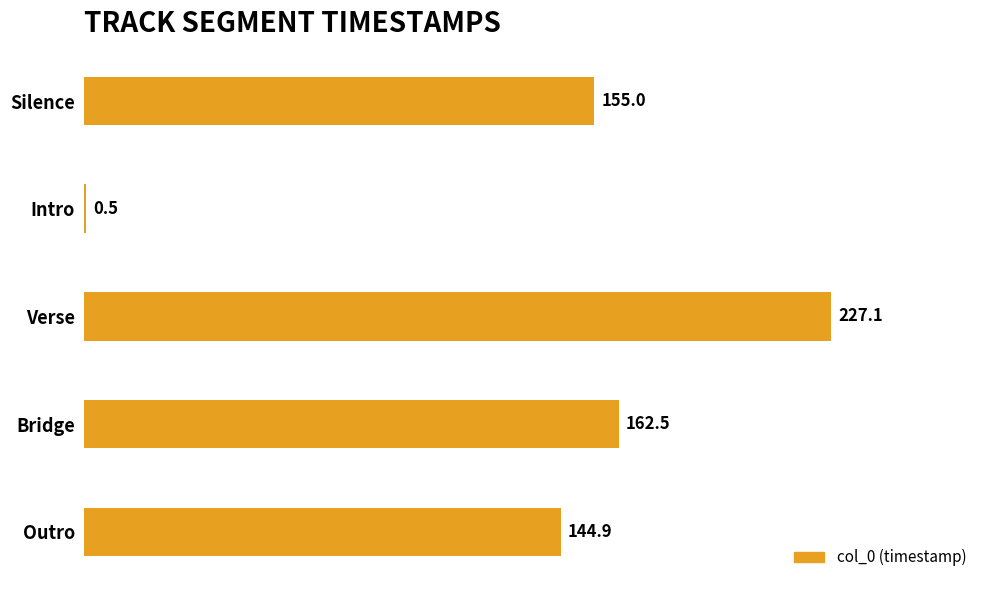

What is the greatest value displayed?

227.1